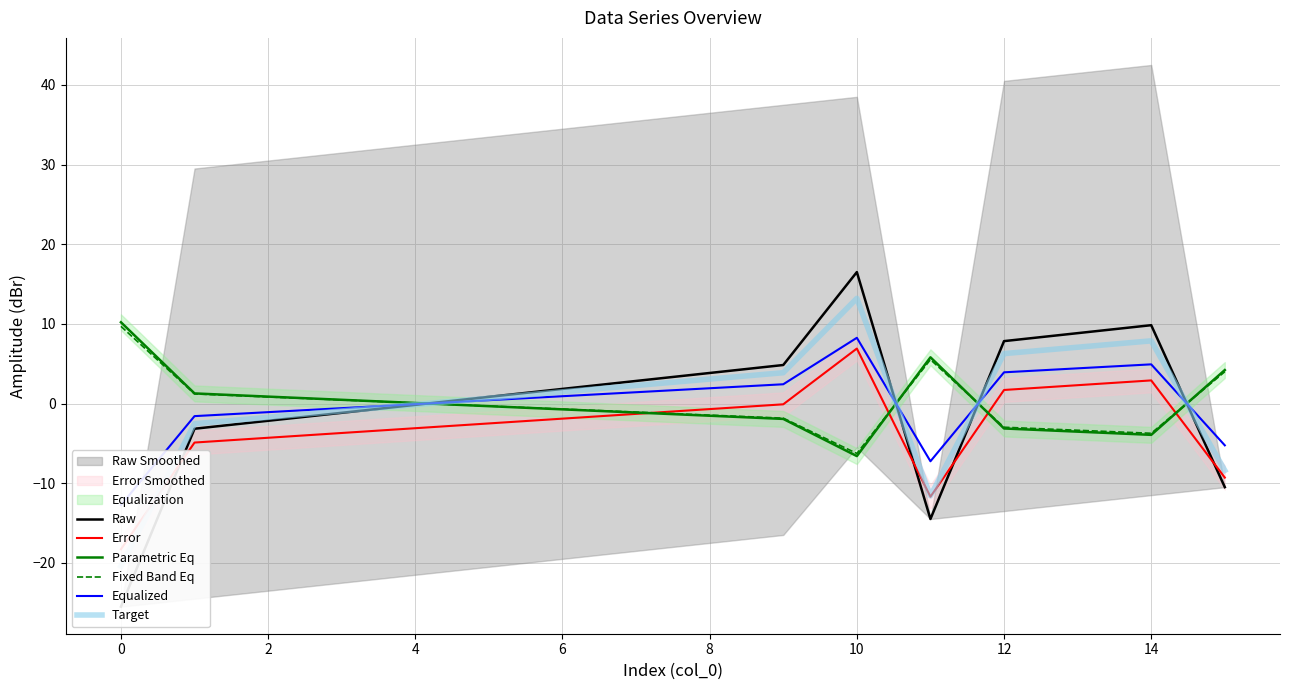

Which category has the lowest value in the Parametric Eq series?

10